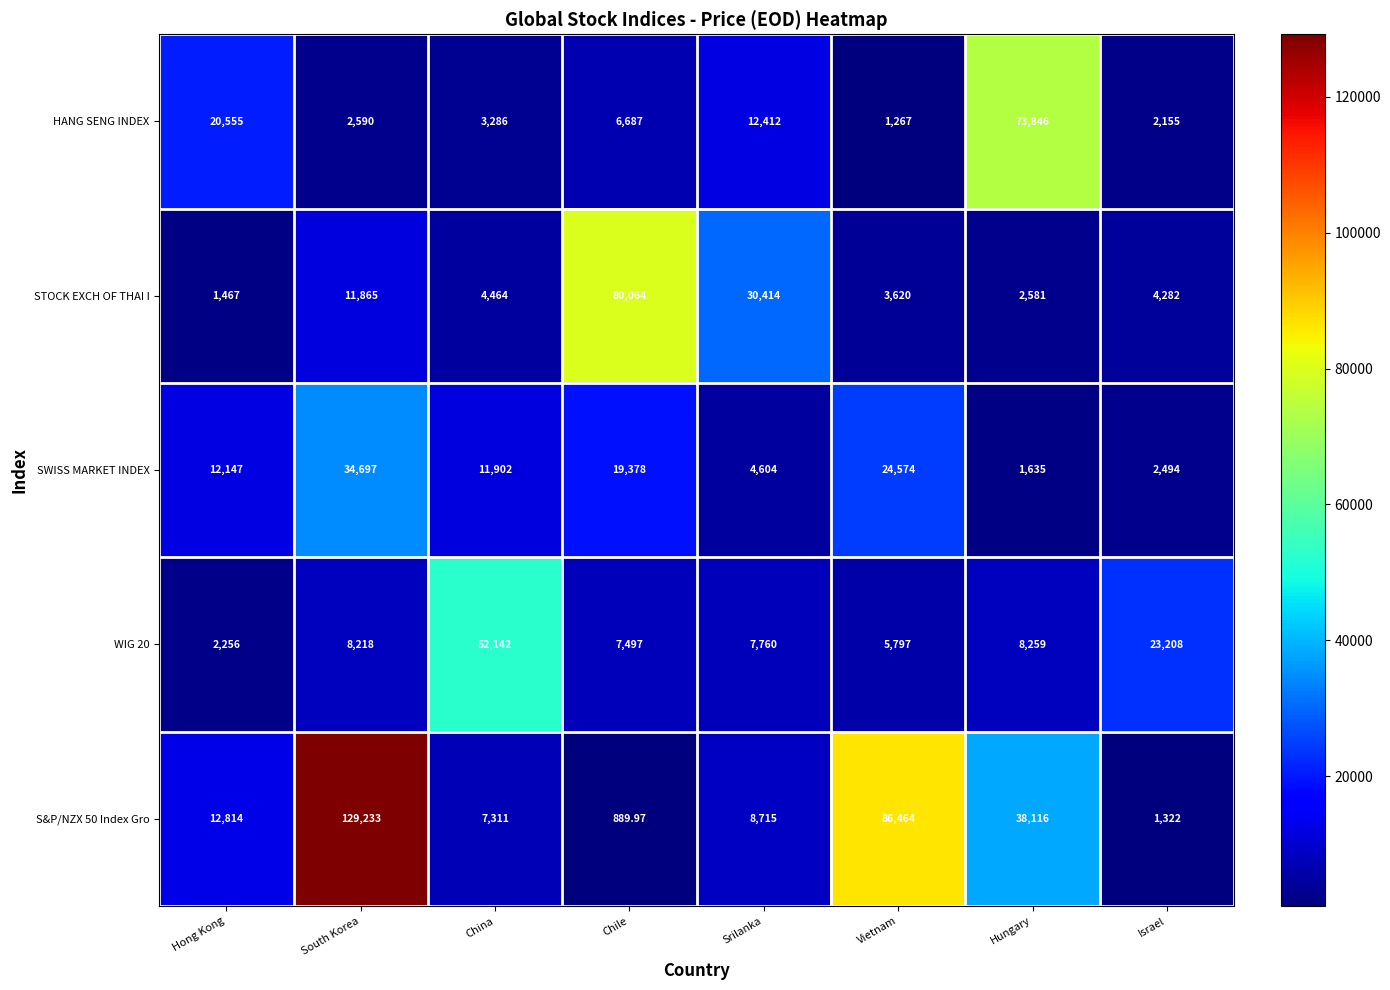

Where is STOCK EXCH OF THAI I nearest to the value 40765?

Srilanka